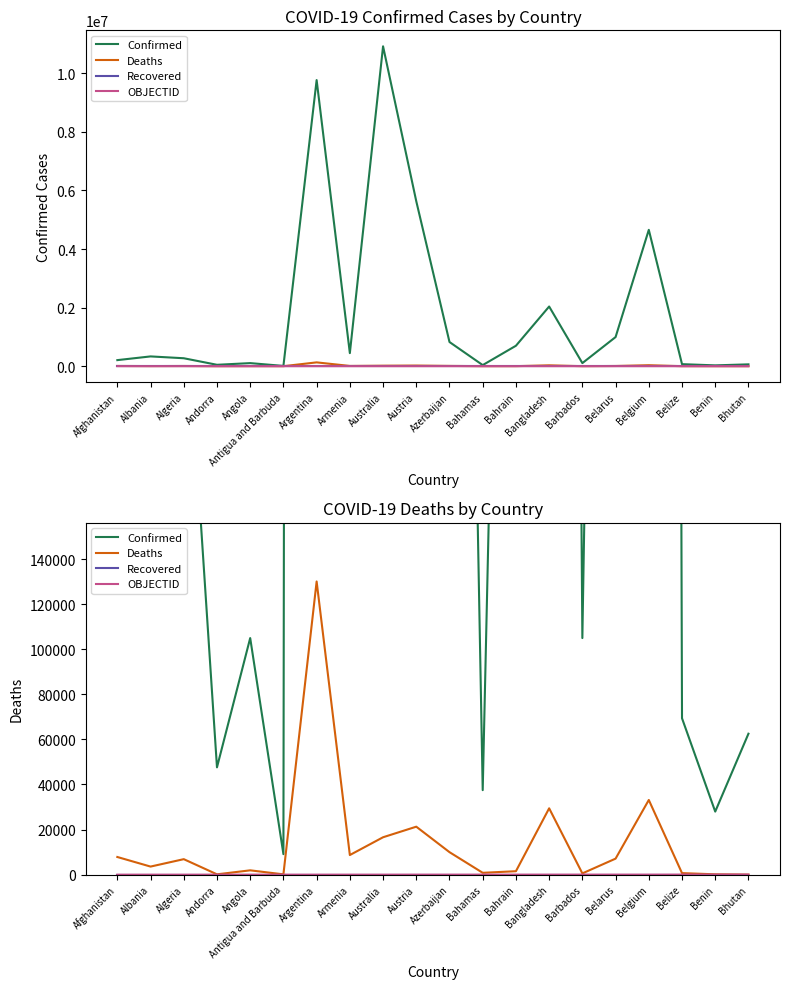

Rank the categories by Deaths value from highest to lowest.

Argentina, Belgium, Bangladesh, Austria, Australia, Azerbaijan, Armenia, Afghanistan, Belarus, Algeria, Albania, Angola, Bahrain, Bahamas, Belize, Barbados, Benin, Andorra, Antigua and Barbuda, Bhutan